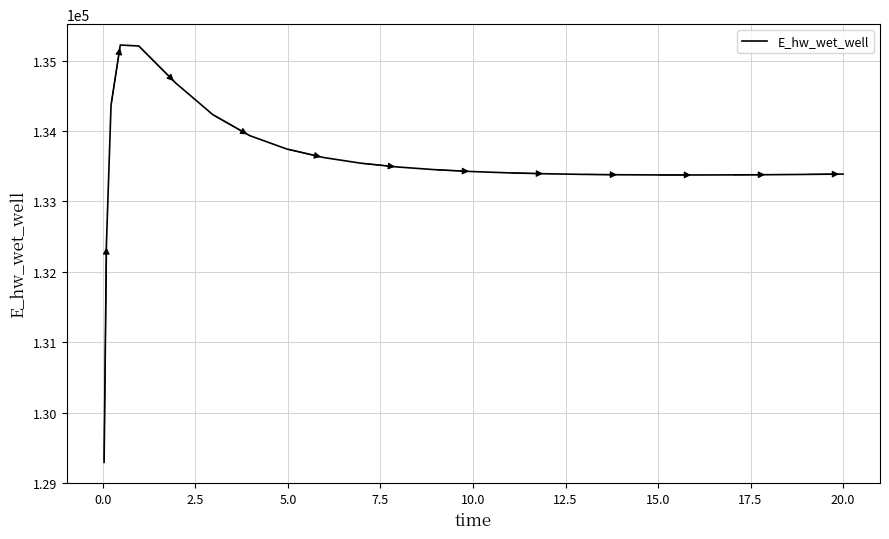

What is the difference between the second highest and second lowest values?

2822.1